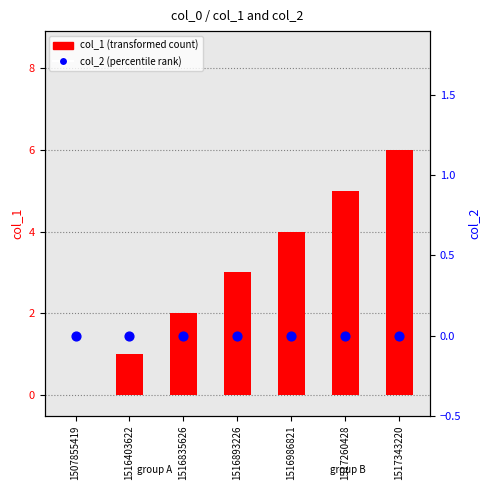

What is the total value across all series at 1517343220?

6